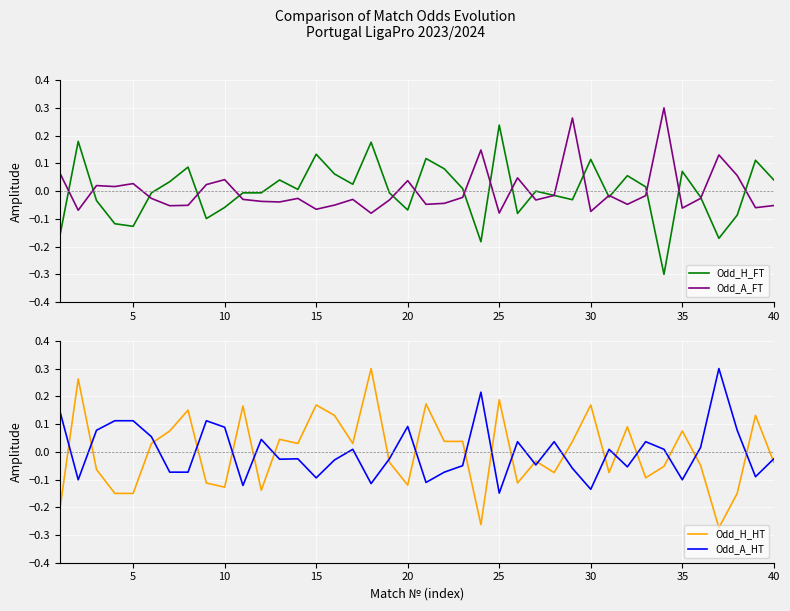

What is the difference between the maximum and minimum values in the Odd_H_HT series?

0.6